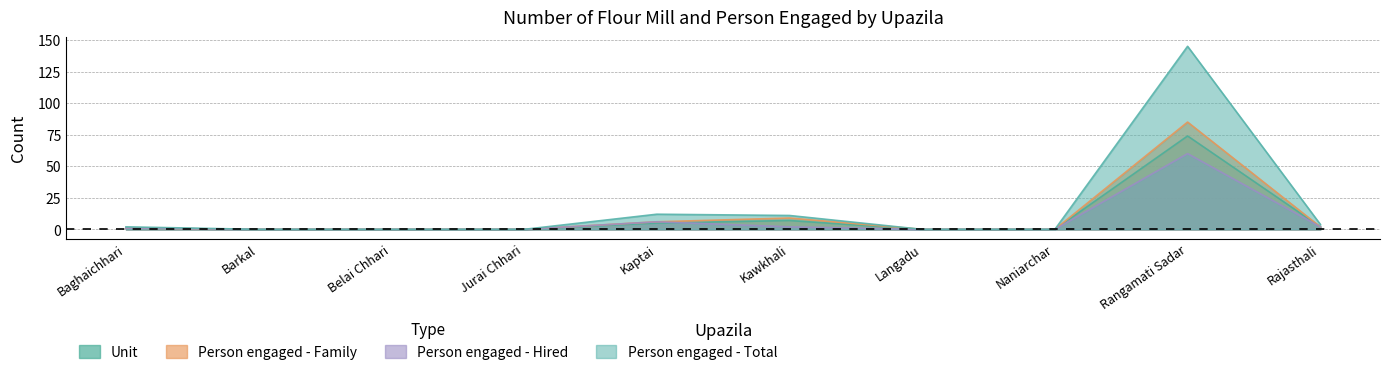

Is it true that Unit equals 46 at Barkal?

False